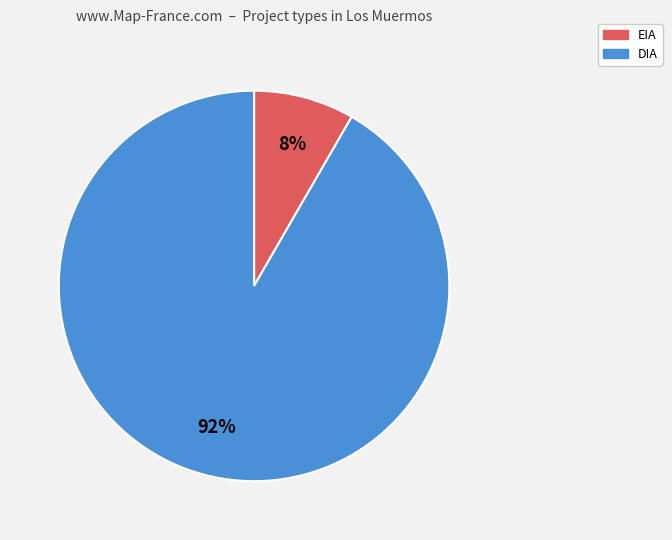

To the nearest percent, what is the combined percentage of EIA and DIA?

100%